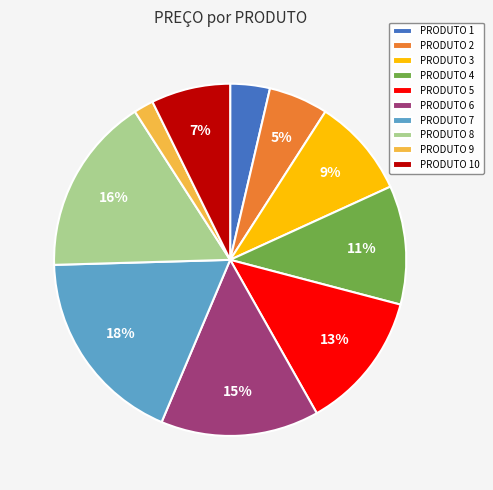

Is PRODUTO 9 the majority of the pie?

No